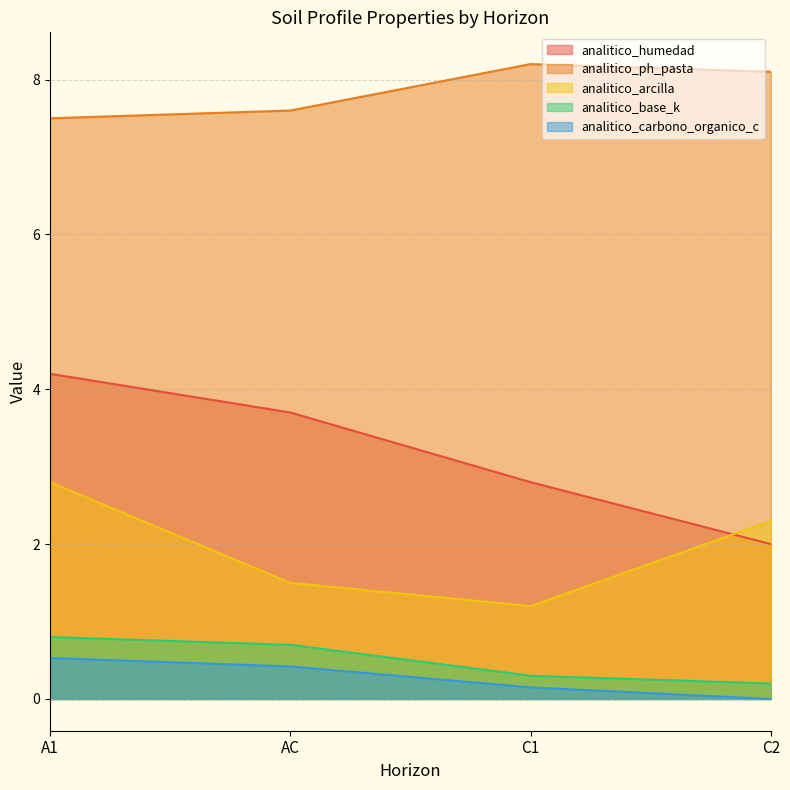

Which series has the largest range (max minus min)?

analitico_humedad